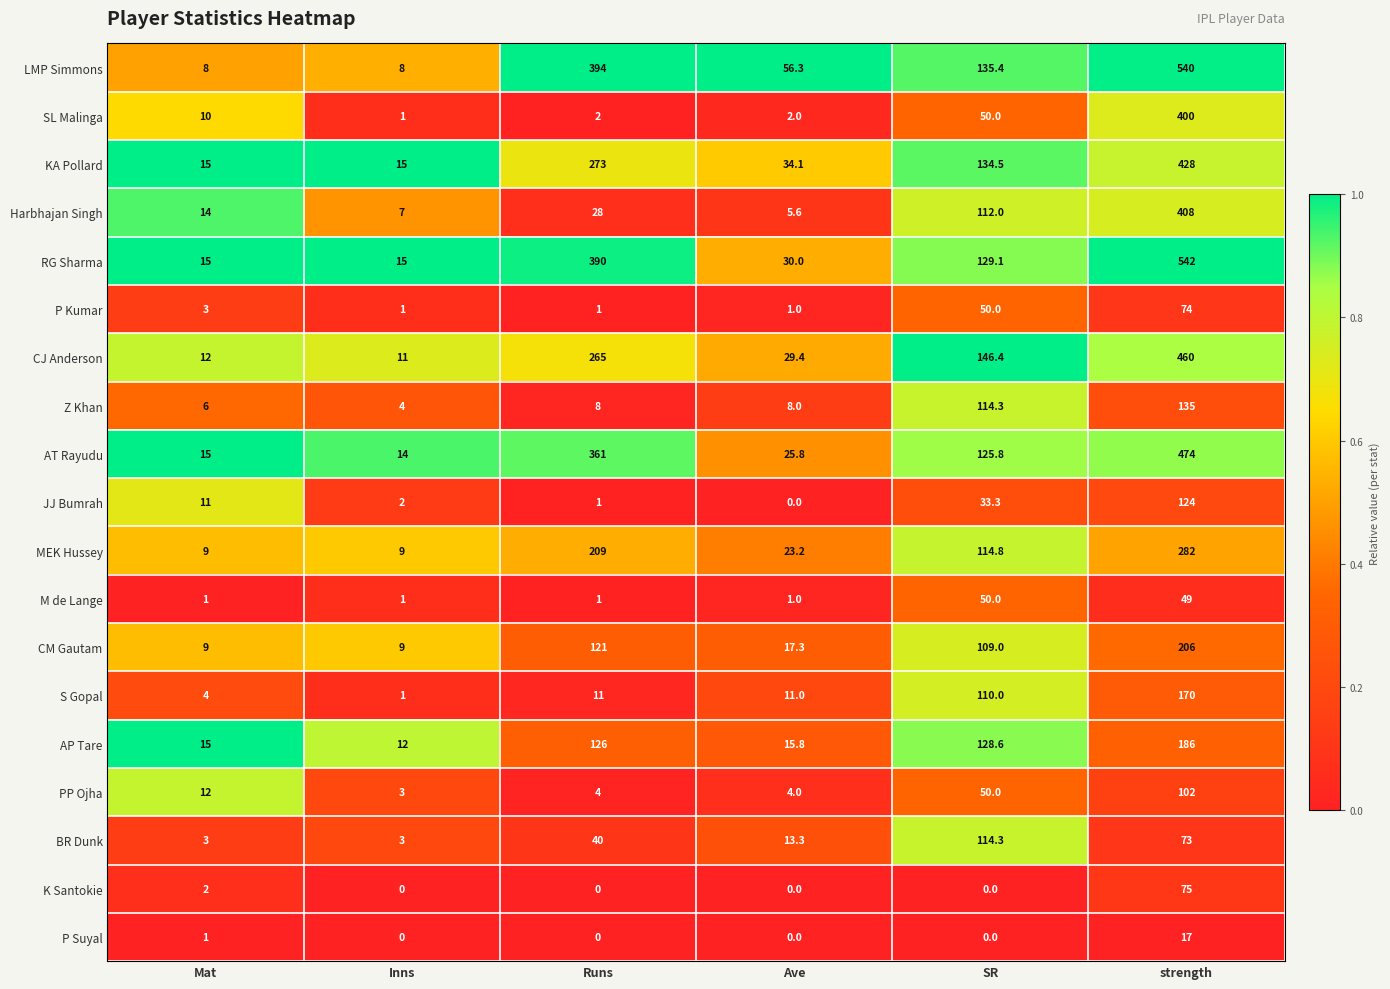

Rank the categories by AT Rayudu value from highest to lowest.

strength, Runs, SR, Ave, Mat, Inns